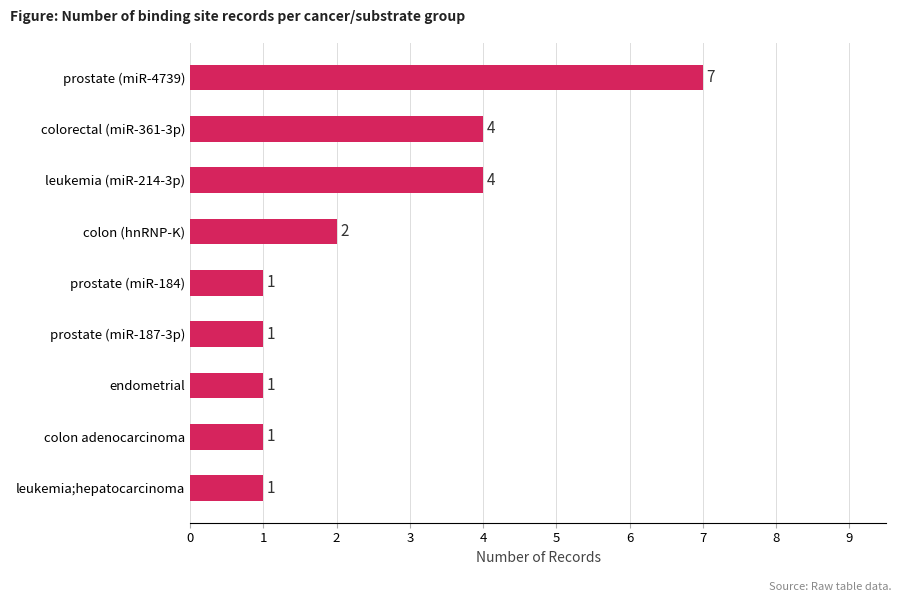

What is the smallest value displayed?

1